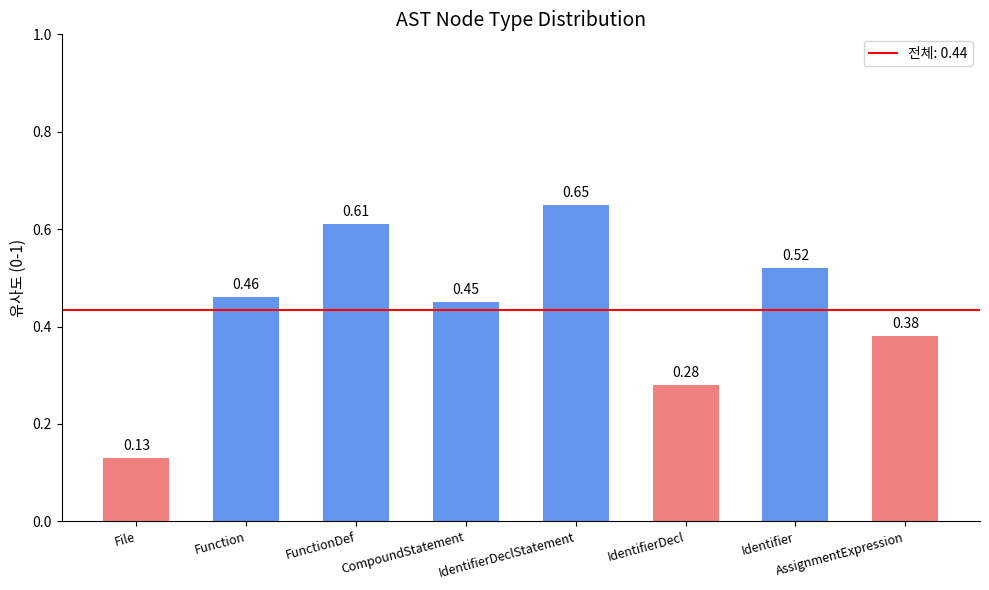

Which category has the lowest value across all series?

File